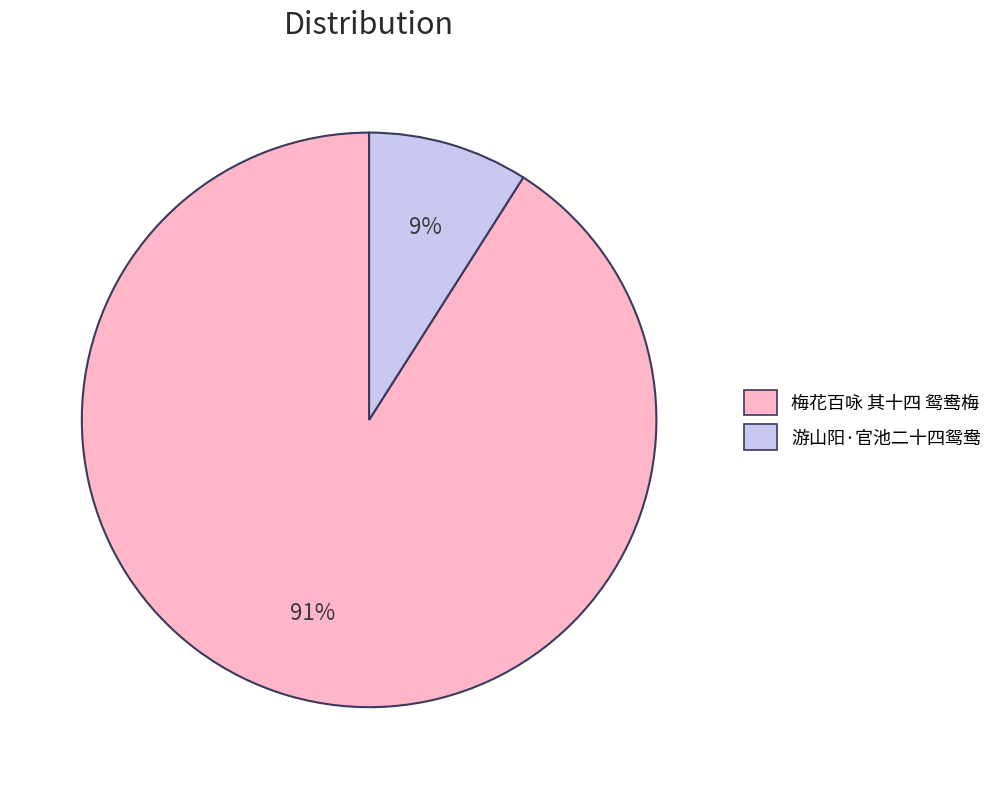

Is there a majority slice in this chart?

Yes